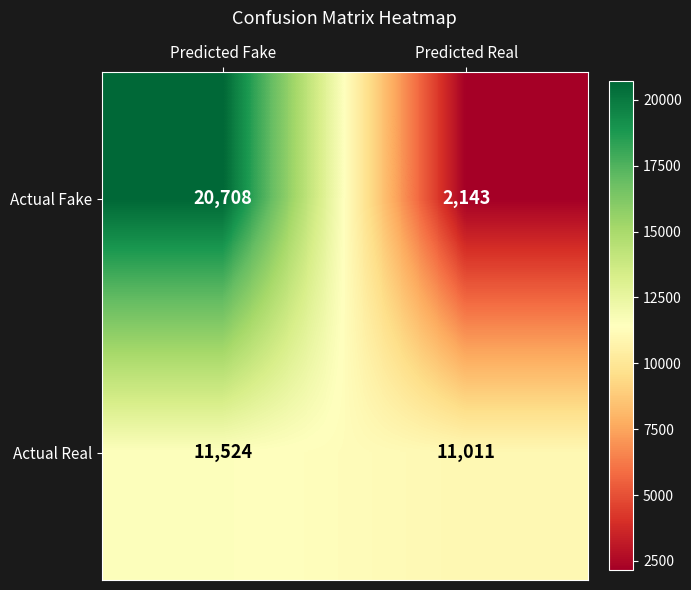

Is it true that Actual Real equals 19039 at Predicted Real?

False